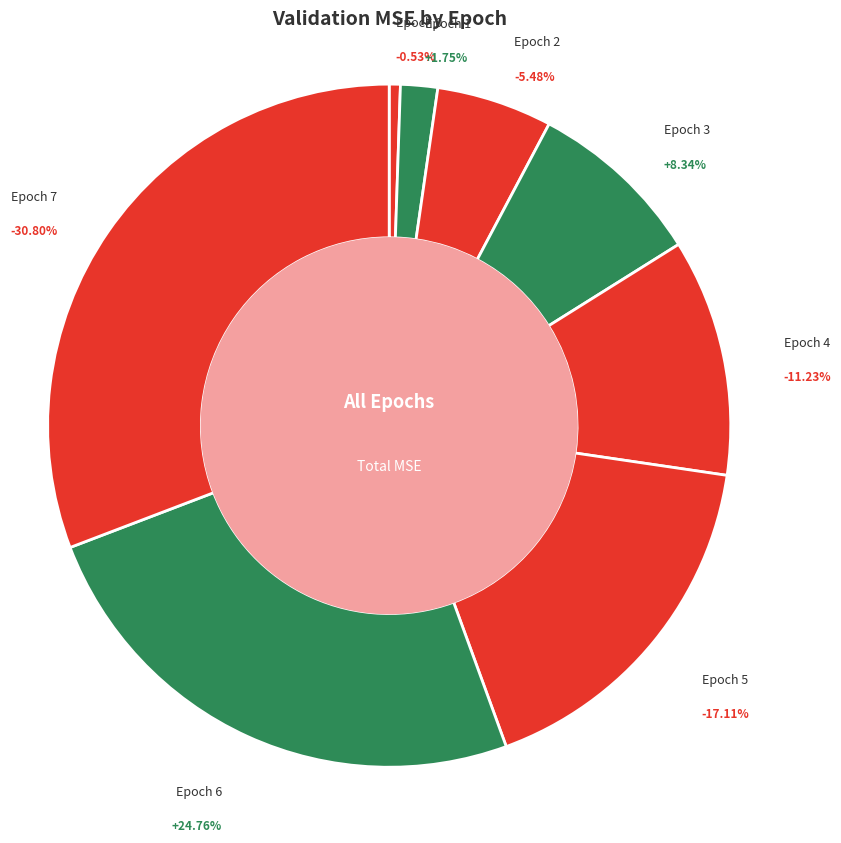

The Epoch 2 slice represents 5% of the pie. True or false?

True